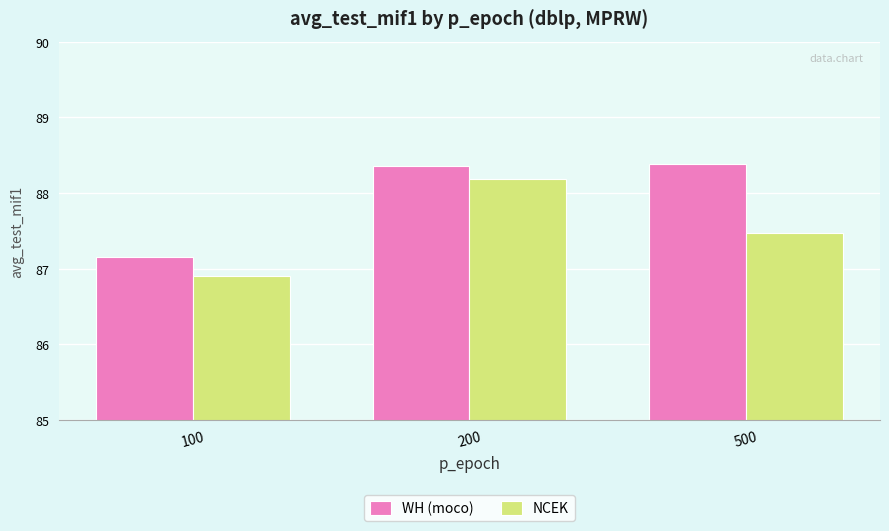

How many NCEK values are between 86 and 88?

2